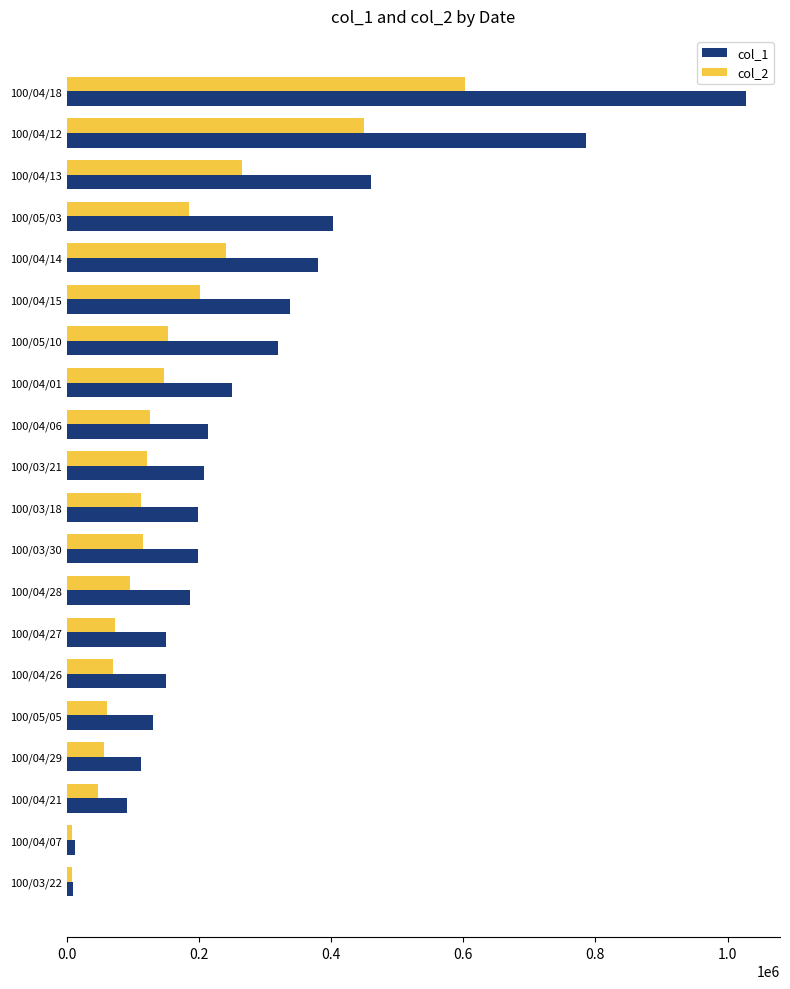

At which category is the sum across all series the highest?

100/04/18